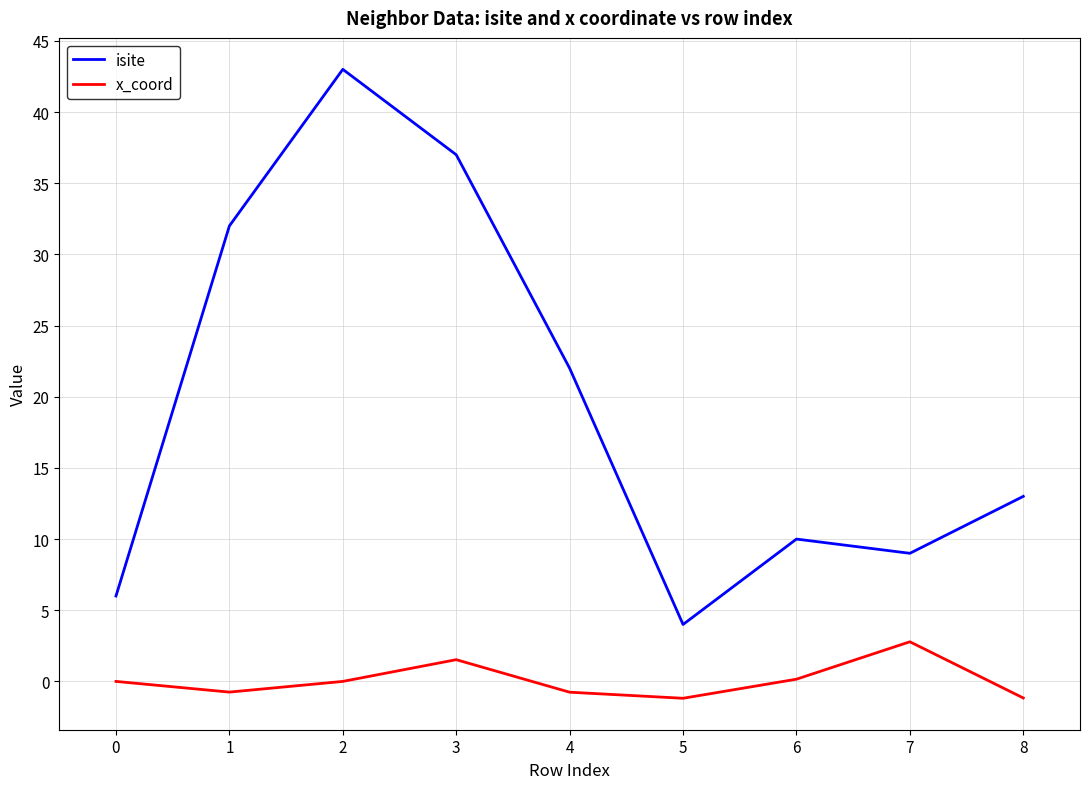

How many lines are shown in the chart?

2